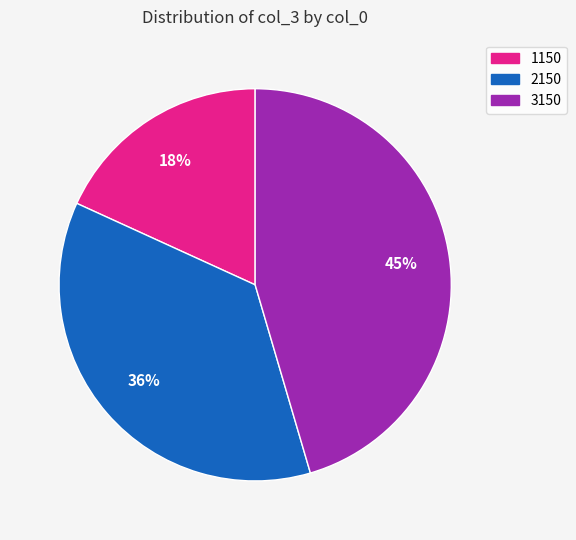

Combined, do 1150 and 2150 account for over 50%?

Yes